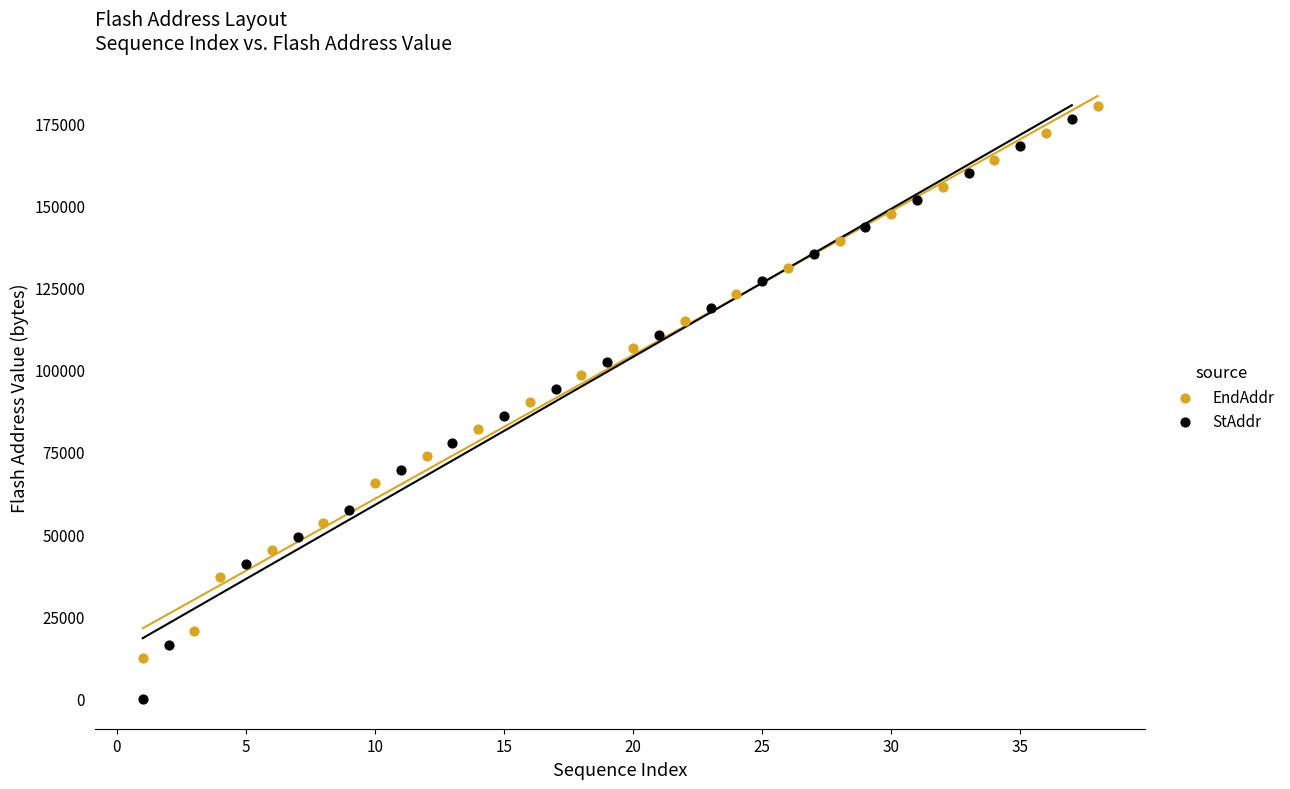

Which series contains the highest Y value?

EndAddr